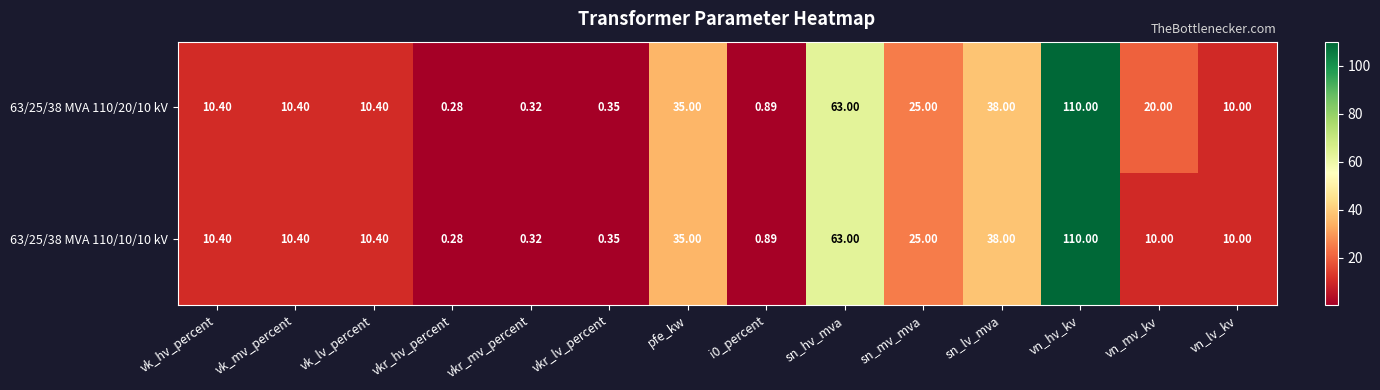

At which category is the sum across all series the highest?

vn_hv_kv